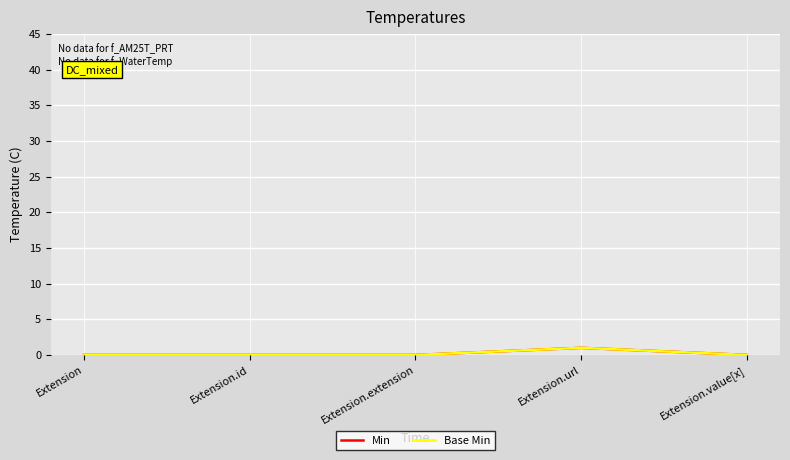

What is the label of the 2nd point from the right?

Extension.url